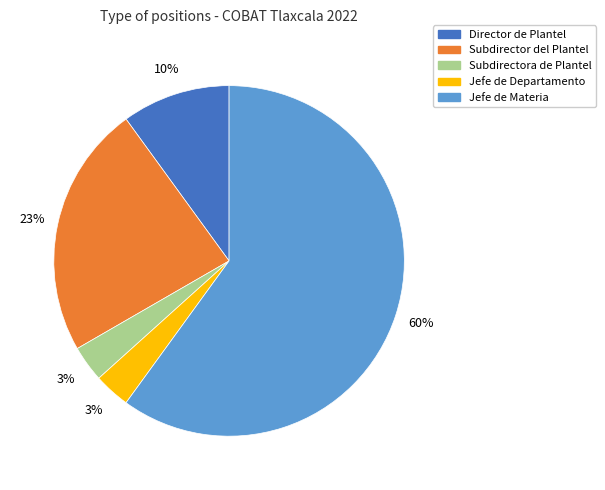

Which category accounts for the majority?

Jefe de Materia